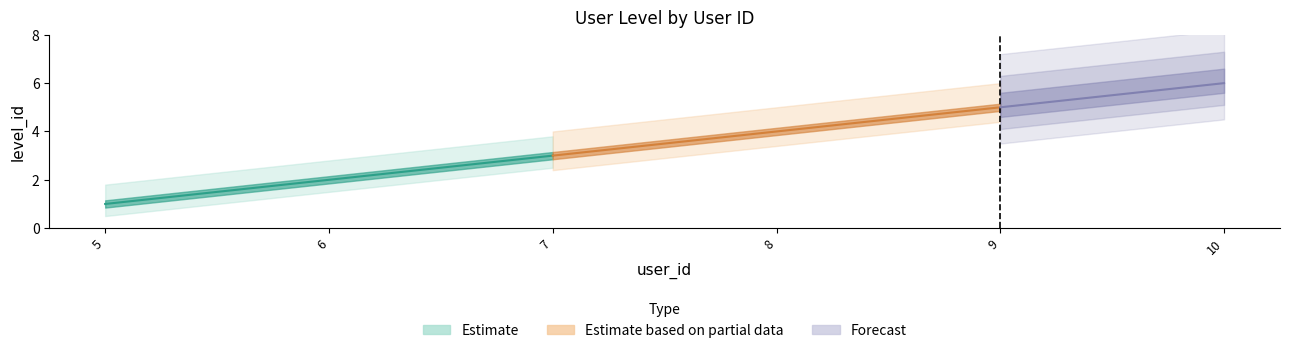

What is the average value?

4